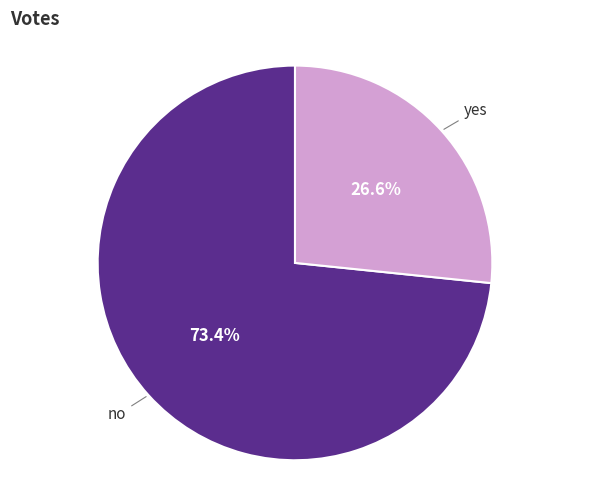

How many segments does this pie chart have?

2